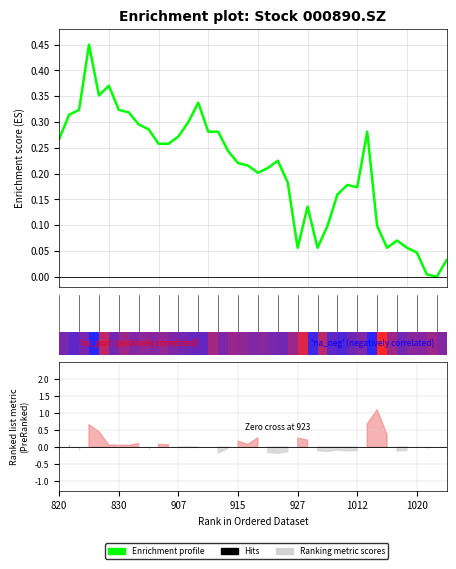

True or false: the data shows 0.3 at 14.

True